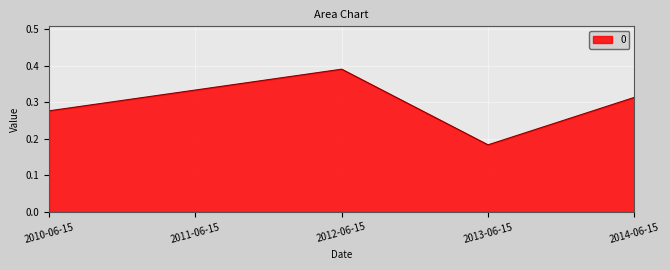

At which category does the data reach its first local peak?

2012-06-15